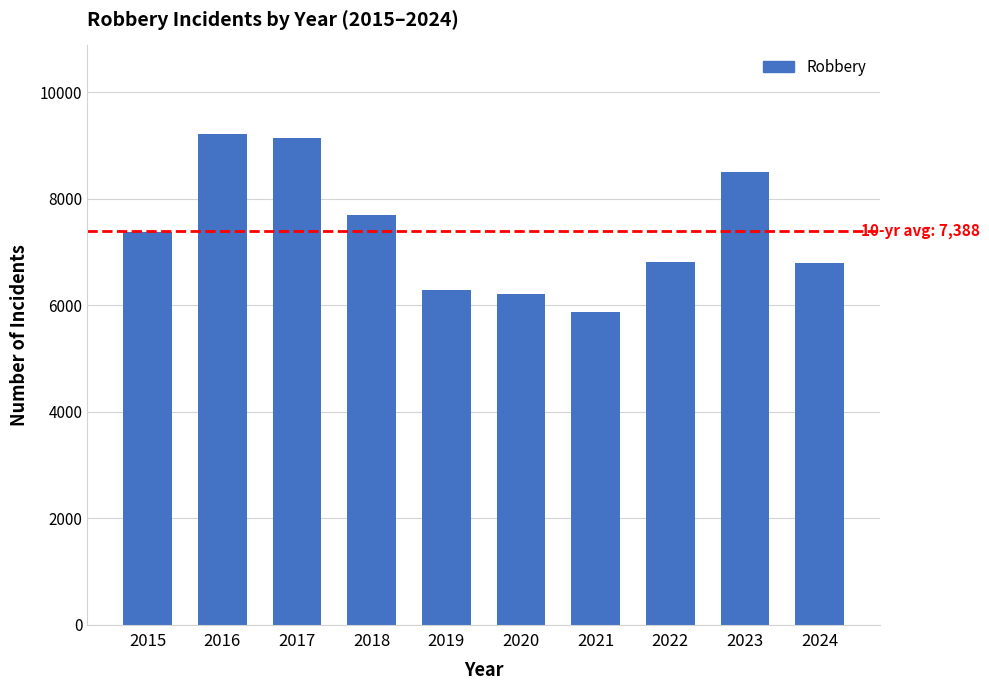

What is the maximum value shown in the chart?

9218